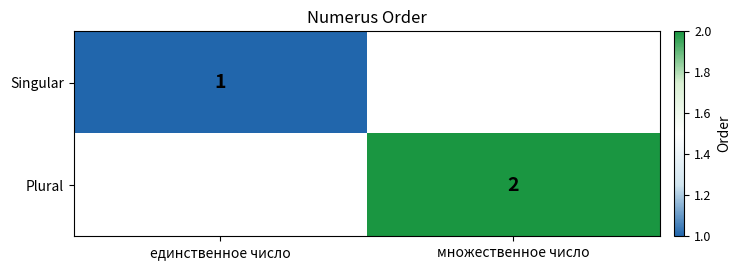

The Singular series shows 0.5 at единственное число. True or false?

False